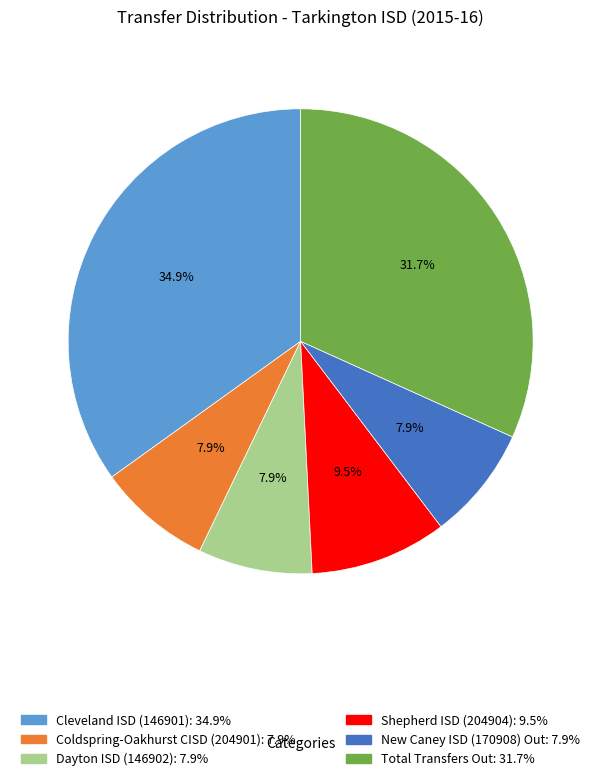

Count the number of slices in the pie.

6